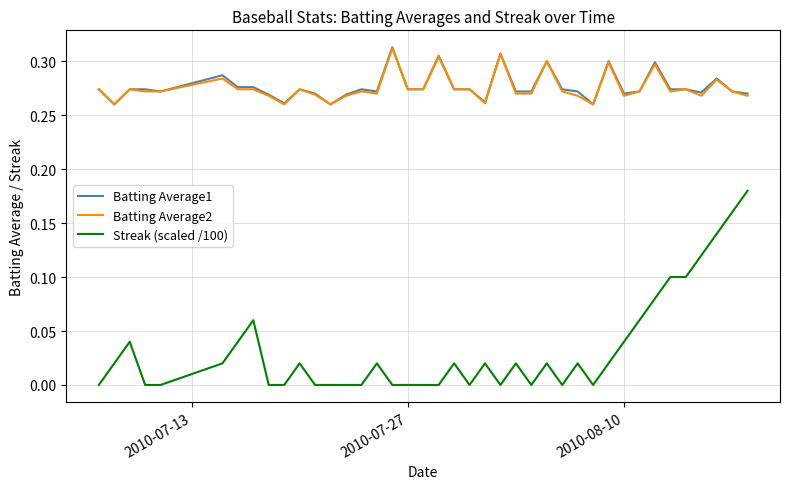

Is this an area chart (filled region under the line)?

No